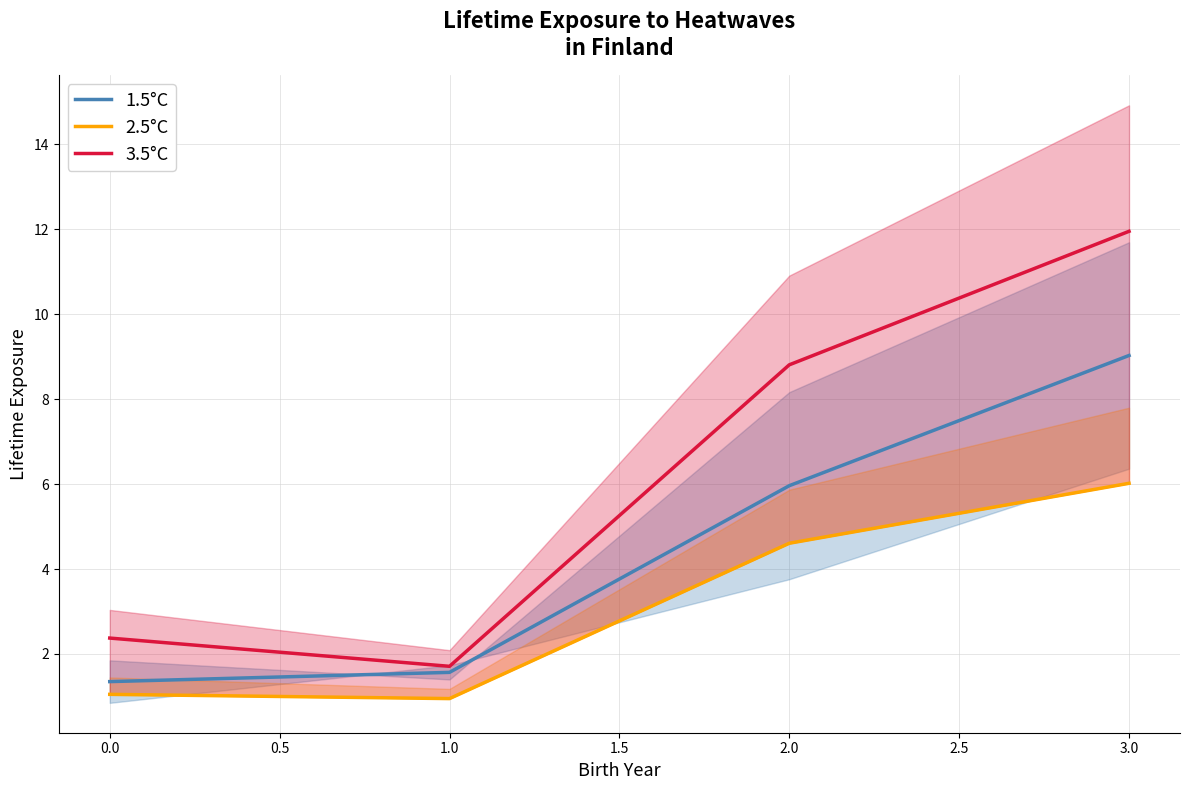

In 3.5°C, how many points are lower than both neighbors (excluding endpoints)?

1